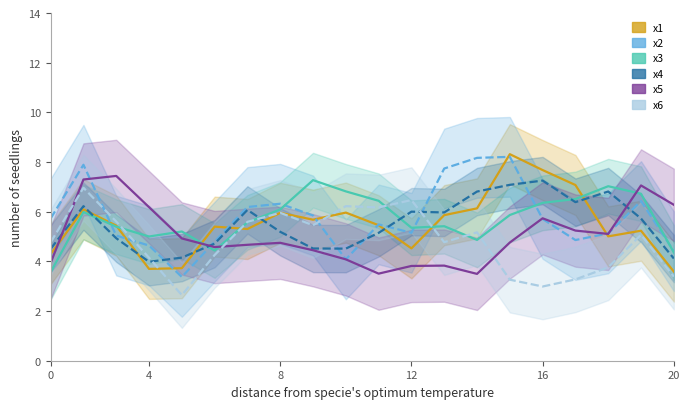

What is the highest value of the x6 series?

7.0